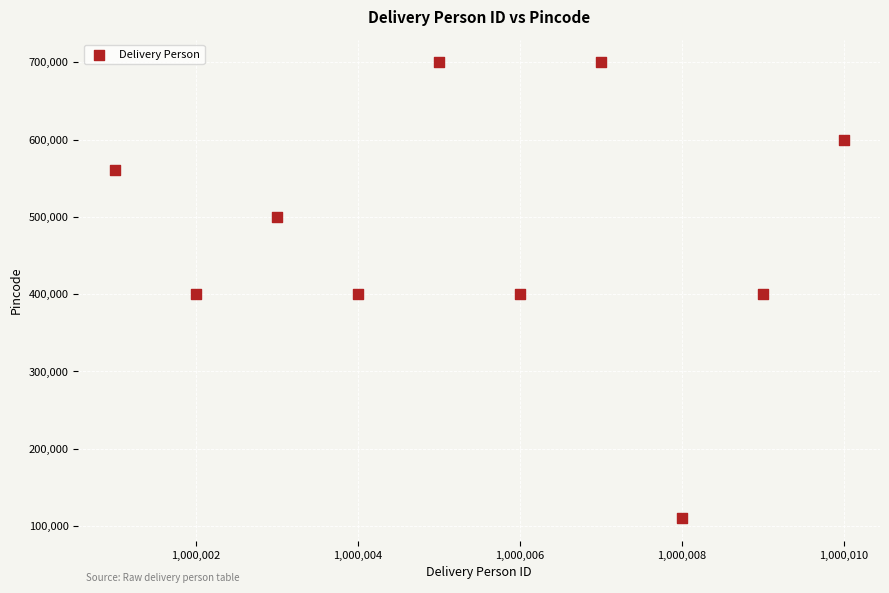

What is the average X value?

1000006